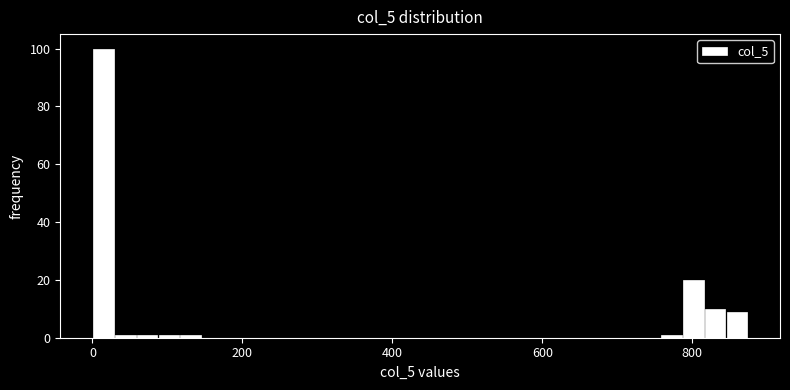

Read against the x-axis, roughly where is the centre of the tallest bar?

20